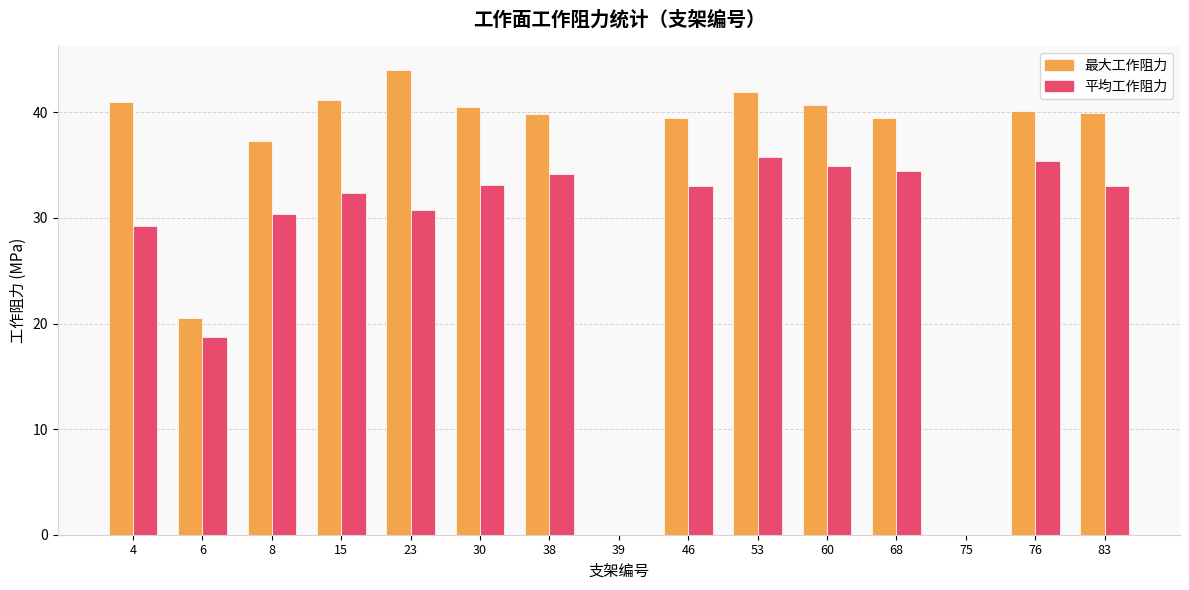

Is the value of 平均工作阻力 at 53 greater than the value of 最大工作阻力 at 38?

No